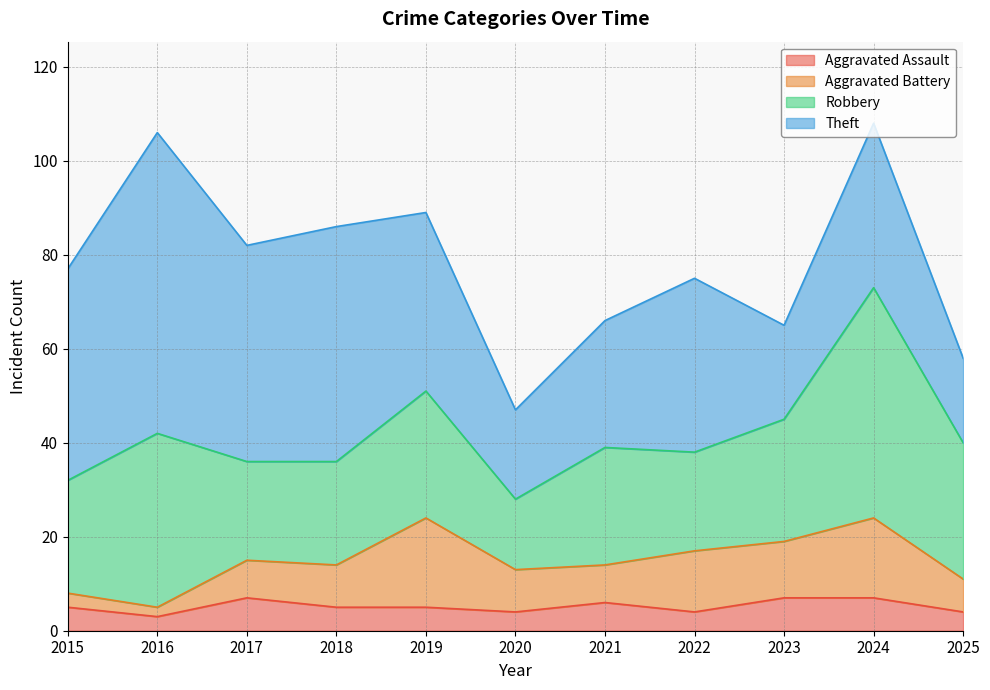

What is the average value of the Total series?

79